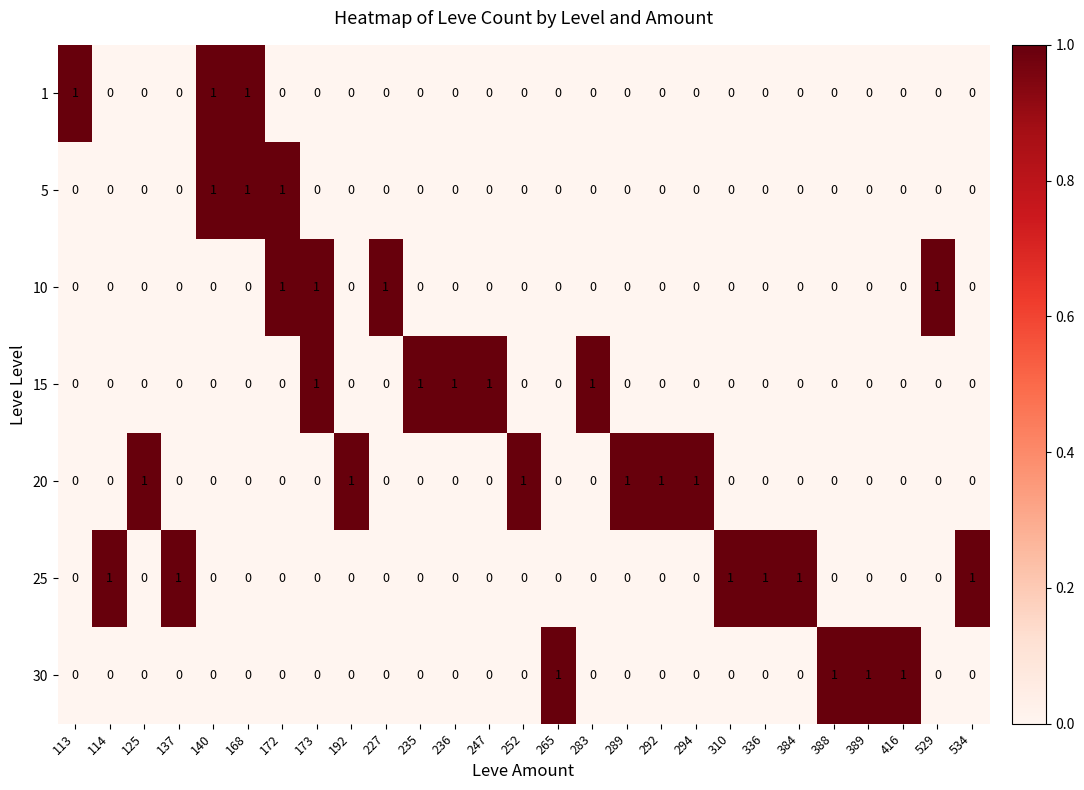

Count the 5 values in the range 0 to 1.

27